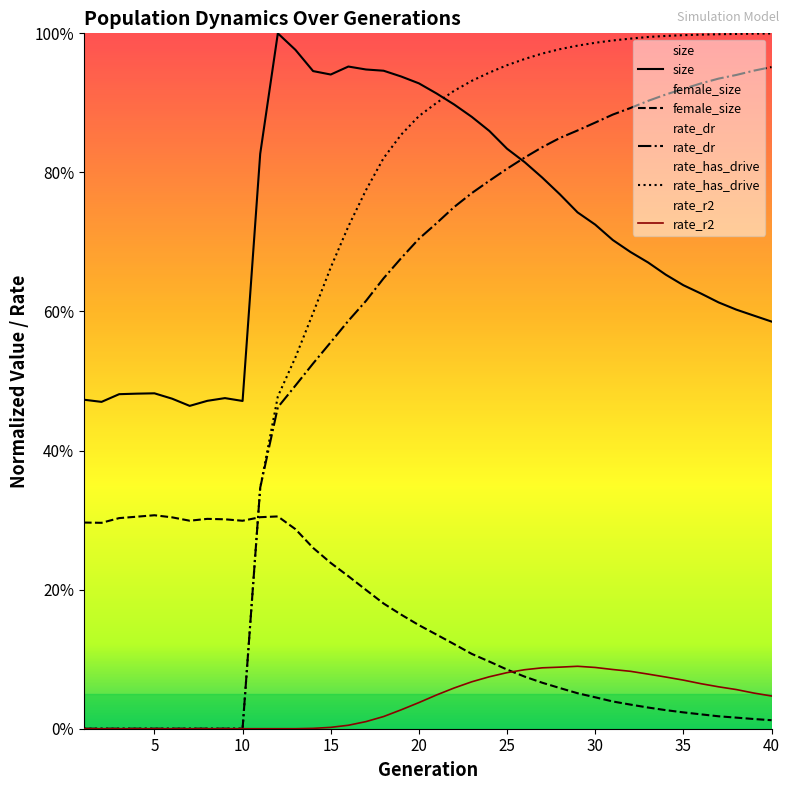

Which series has the largest total across all categories?

size